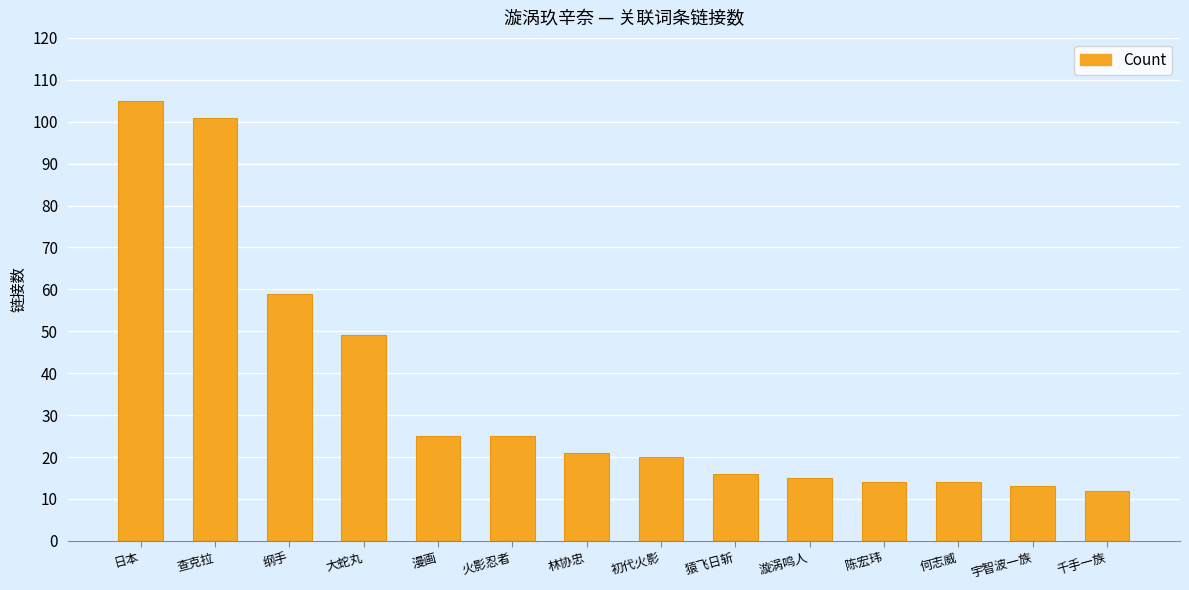

Which label corresponds to the smallest value in the chart?

千手一族